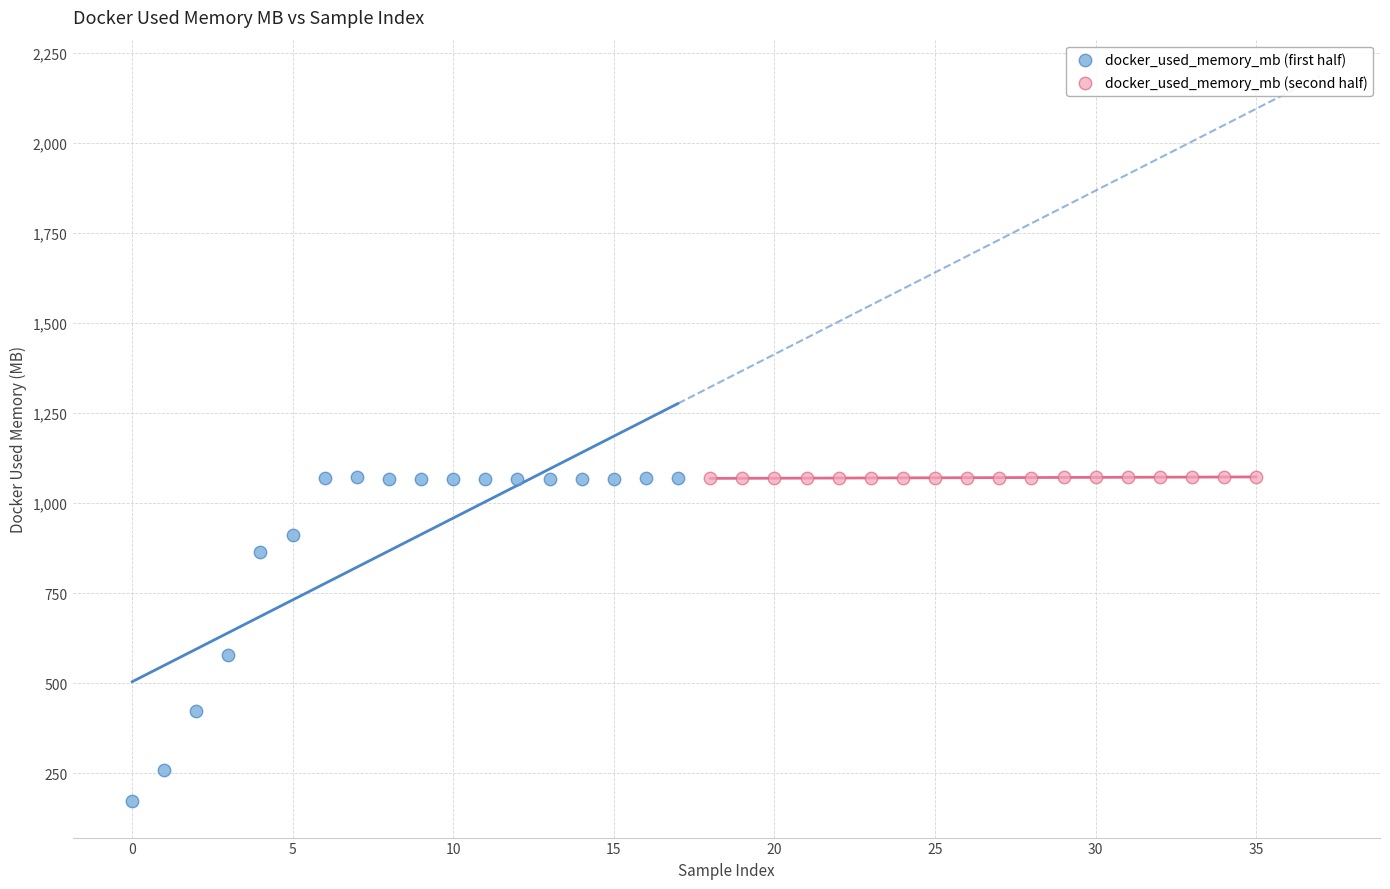

Which series reaches the minimum Y coordinate?

docker_used_memory_mb (first half)